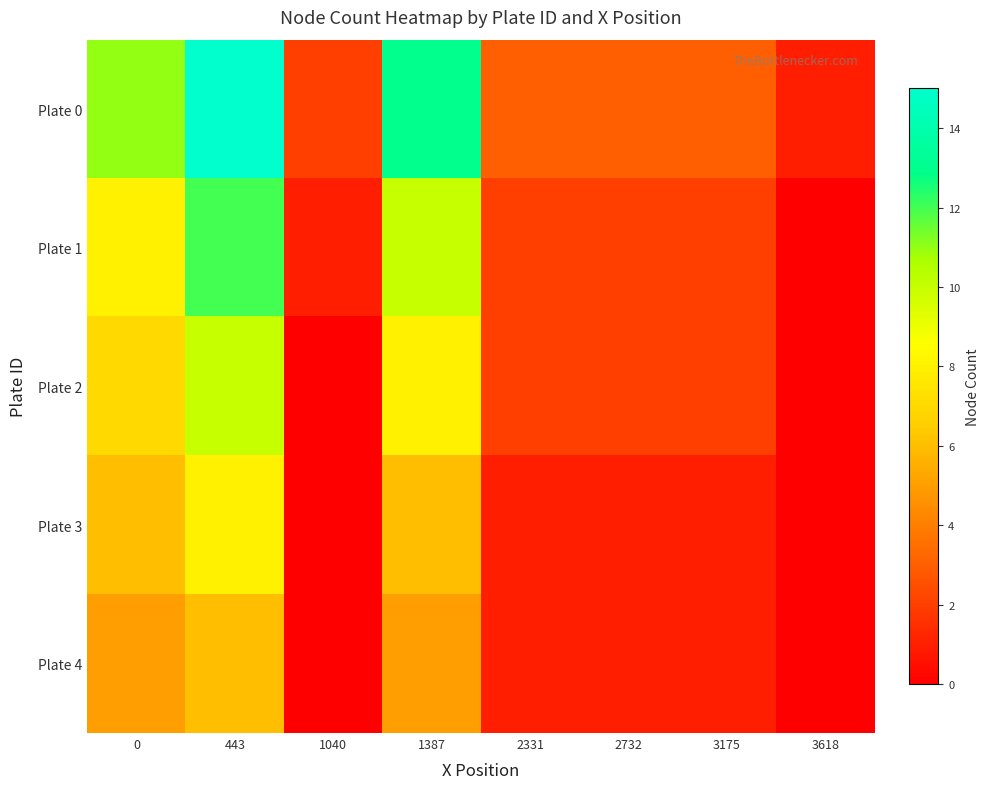

Reading left to right, what are all the values shown in this chart?

Plate 0: 0=11	443=15	1040=2	1387=13	2331=3	2732=3	3175=3	3618=1
Plate 1: 0=8	443=12	1040=1	1387=10	2331=2	2732=2	3175=2	3618=0
Plate 2: 0=7	443=10	1040=0	1387=8	2331=2	2732=2	3175=2	3618=0
Plate 3: 0=6	443=8	1040=0	1387=6	2331=1	2732=1	3175=1	3618=0
Plate 4: 0=5	443=6	1040=0	1387=5	2331=1	2732=1	3175=1	3618=0